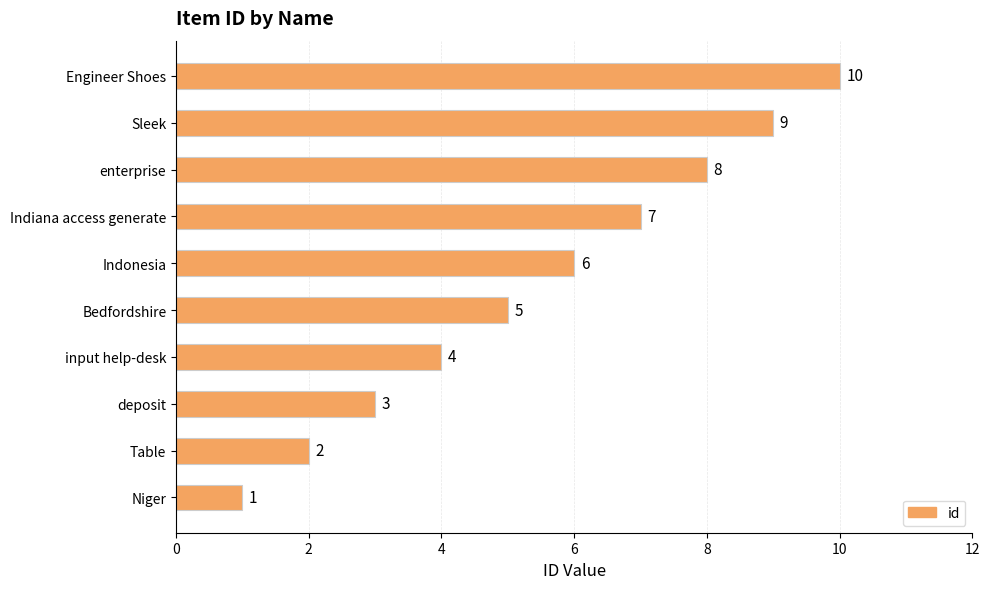

Which category has the highest value across all series?

Engineer Shoes